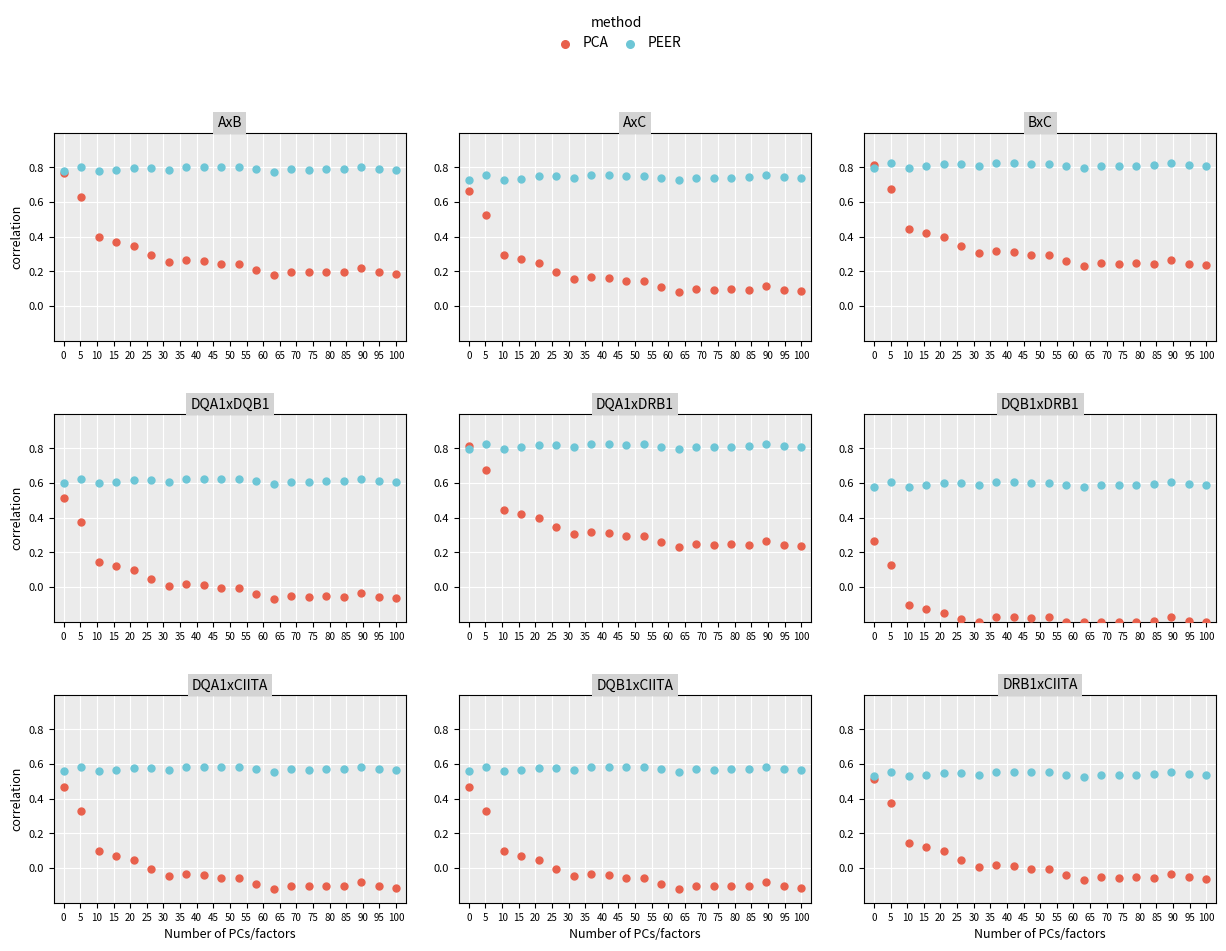

Which series has the largest Y range (max minus min)?

PCA